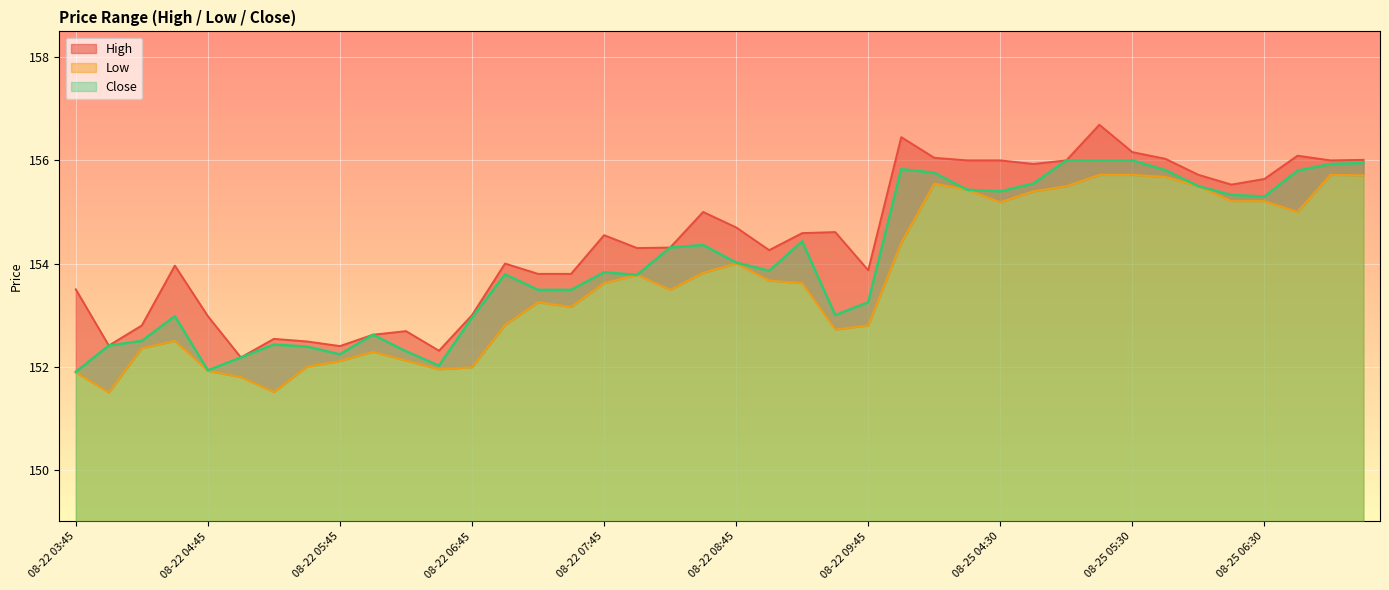

At which label does Low reach its minimum?

08-22 04:00